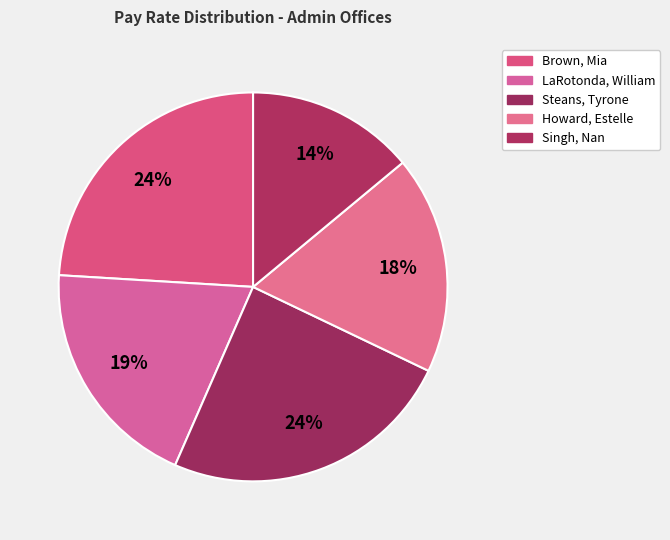

The Howard, Estelle slice represents 32% of the pie. True or false?

False